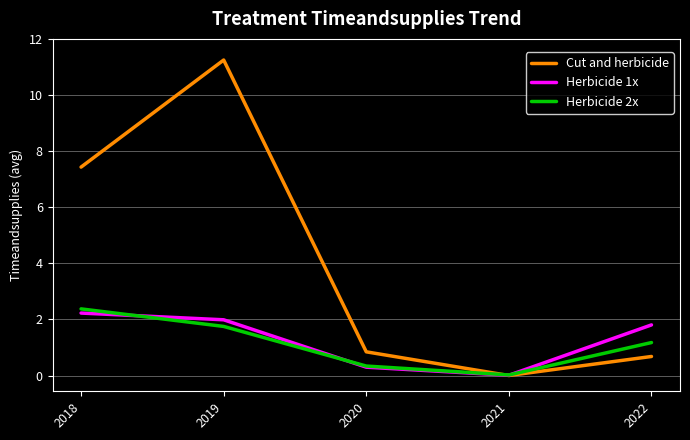

Is the value of Herbicide 2x at 2020 greater than the value of Cut and herbicide at 2020?

No